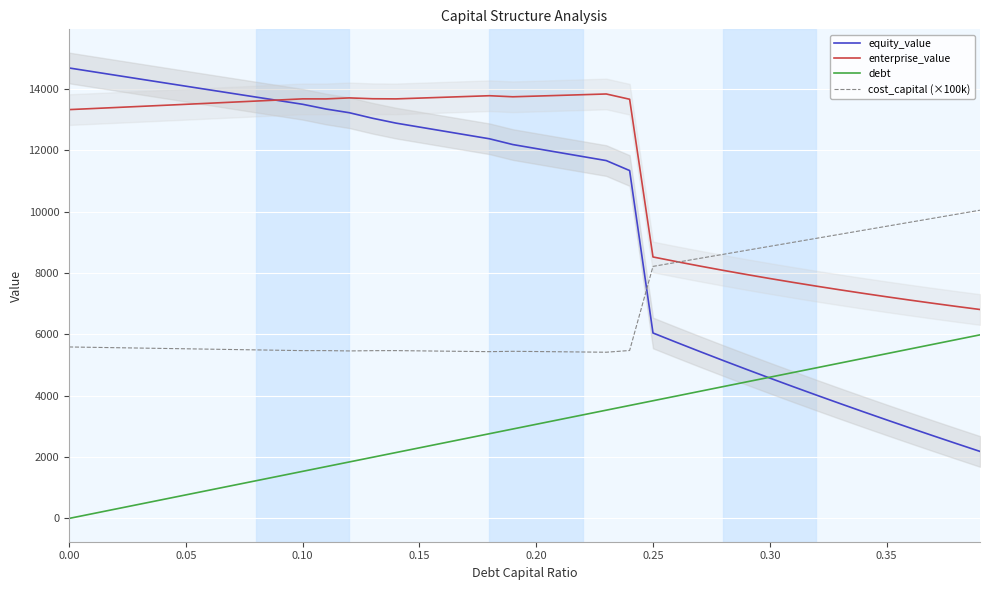

What is the minimum value for enterprise_value?

6813.6